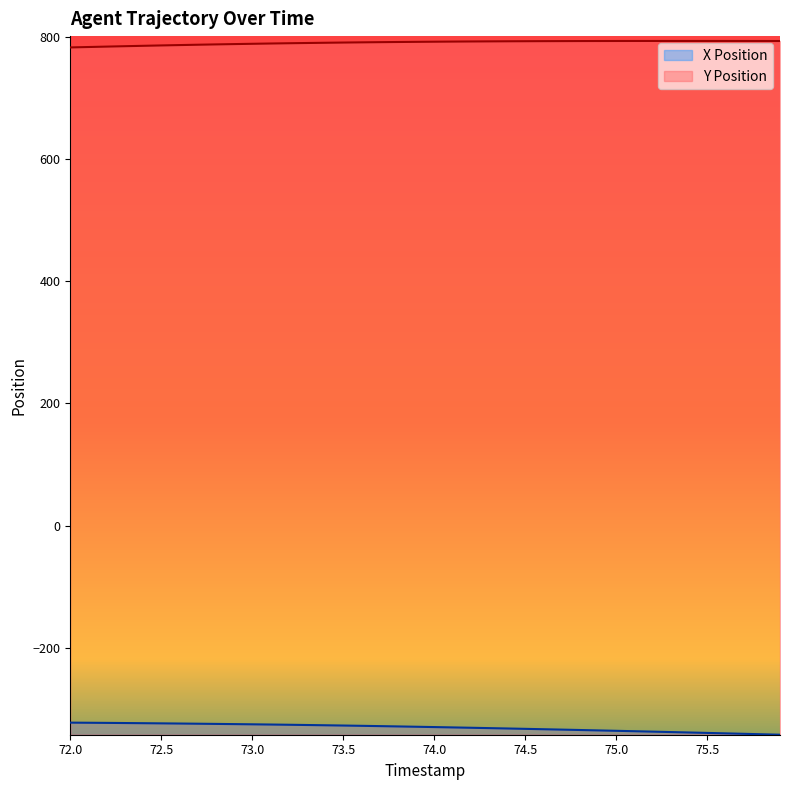

At which category does Y Position reach its first local peak?

75.4